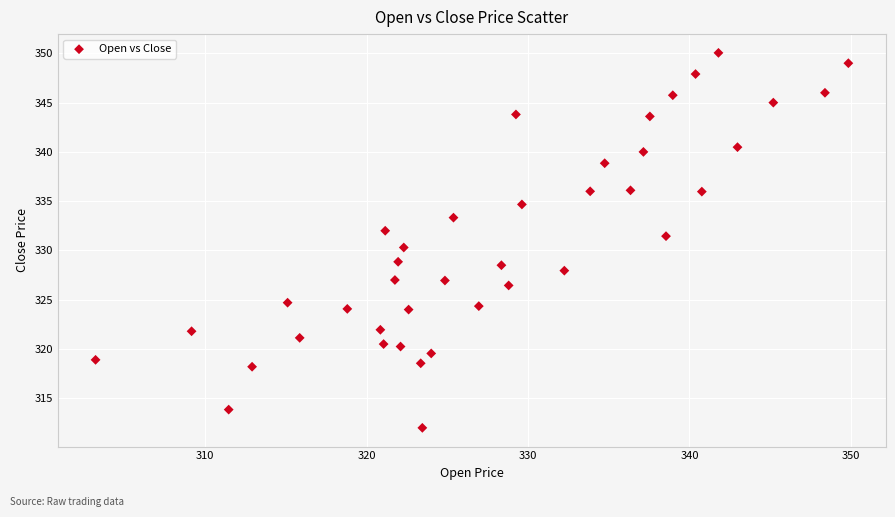

What is the range of X values (max minus min)?

46.7